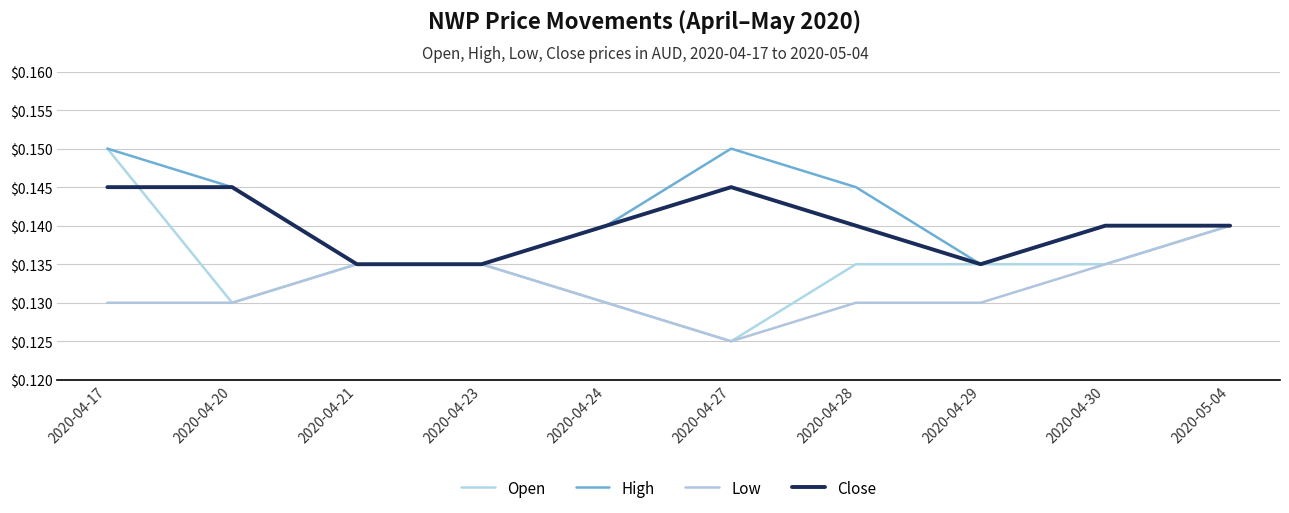

Which series has the largest total across all categories?

High